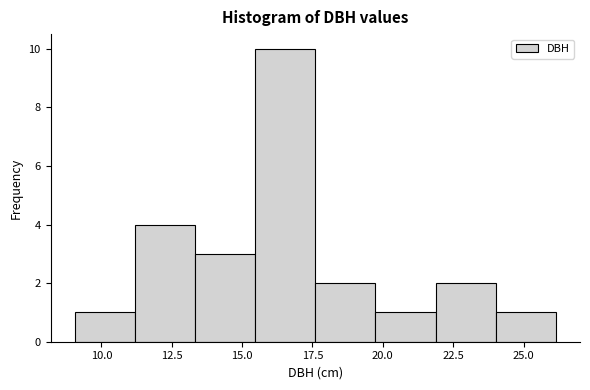

What is the height of the bar covering 22.0 to 24.0 on the x-axis? Neither the bar edges nor the heights are printed on the chart, so give them approximately, as read against the axes.

2